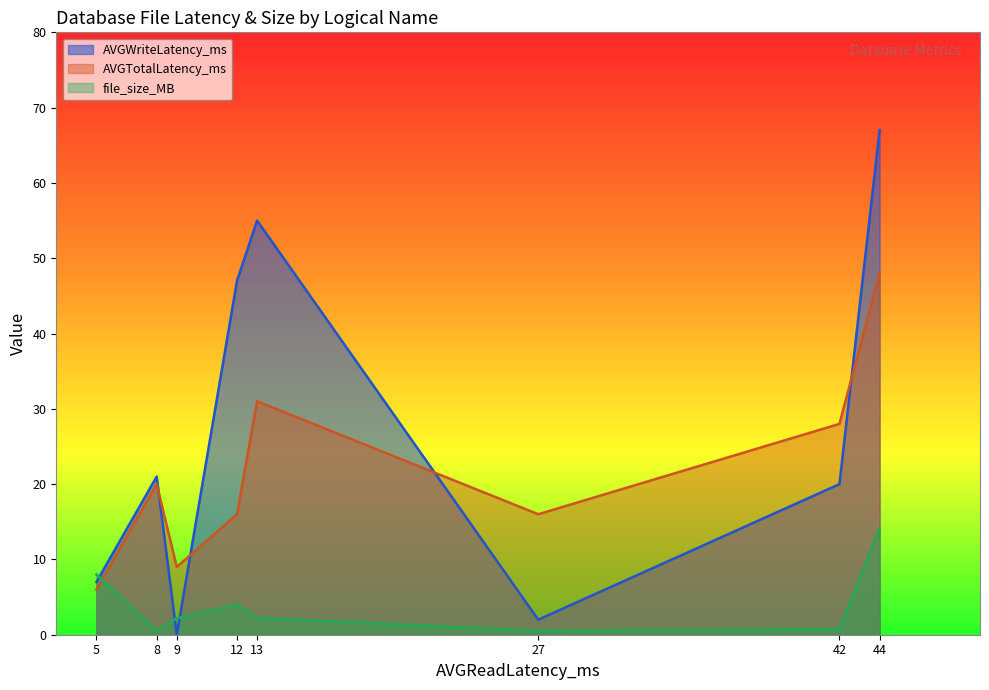

At which label is file_size_MB closest to 7?

5